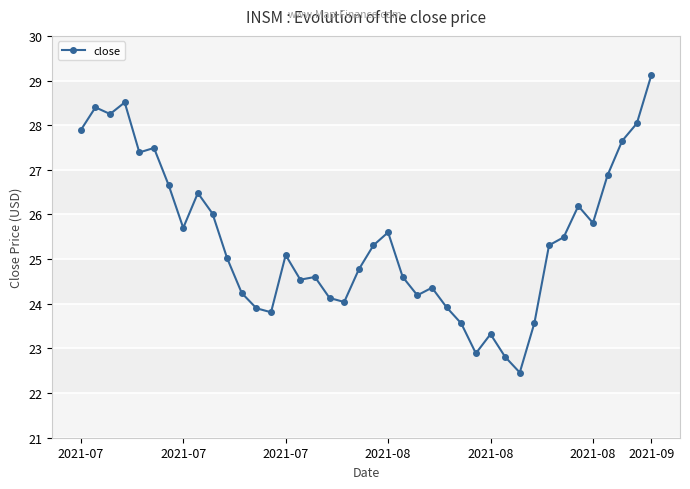

How many categories are shown in the chart?

40